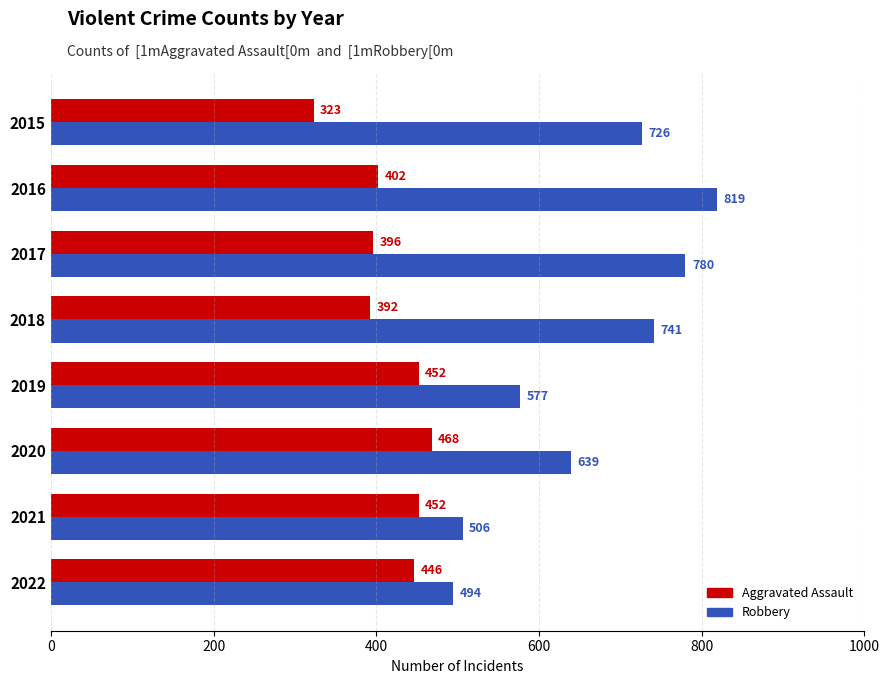

Rank the series by their maximum value, from highest to lowest.

Robbery, Aggravated Assault